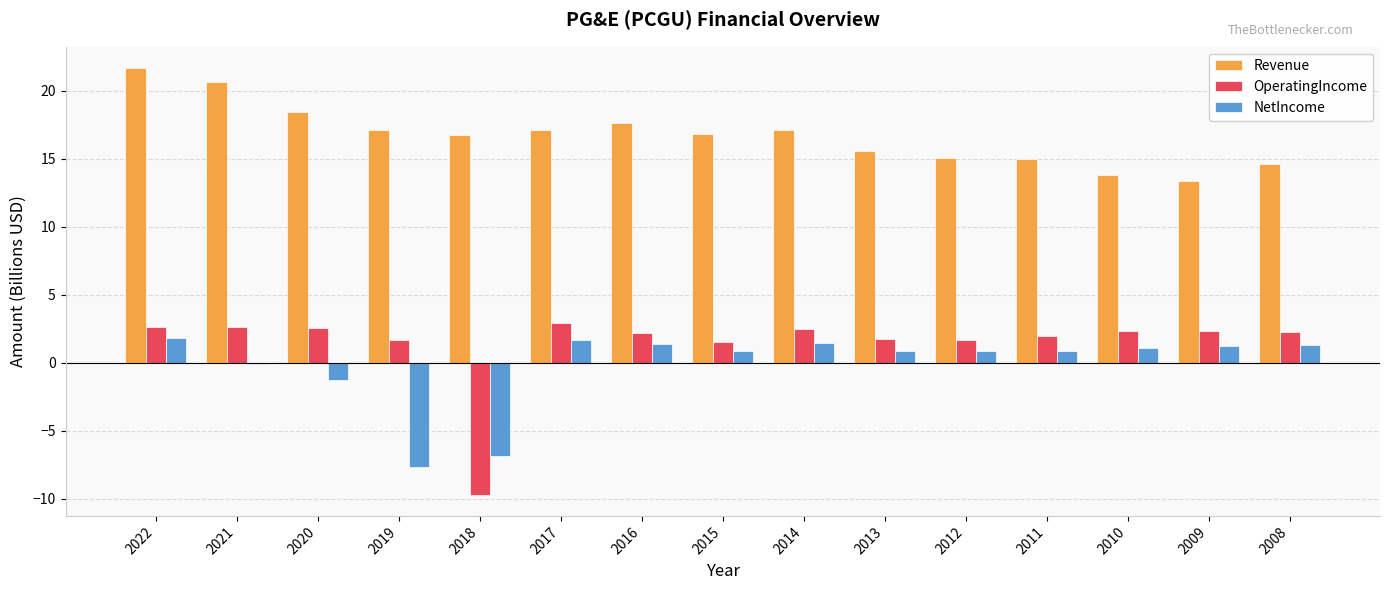

The value of NetIncome at 2019 is -2.6. True or false?

False